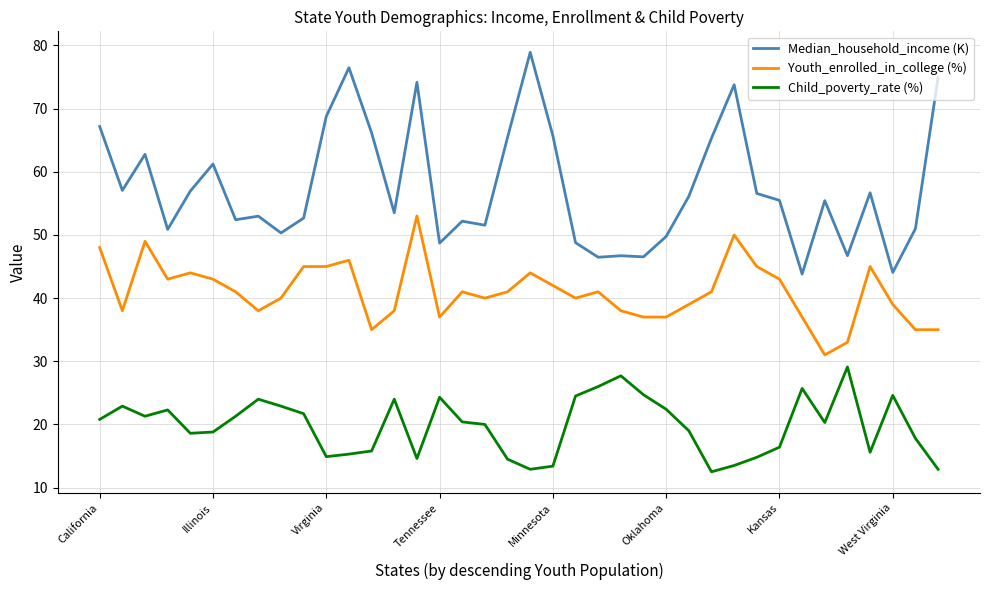

What is the difference between the maximum and minimum values in the Youth_enrolled_in_college (%) series?

22.0